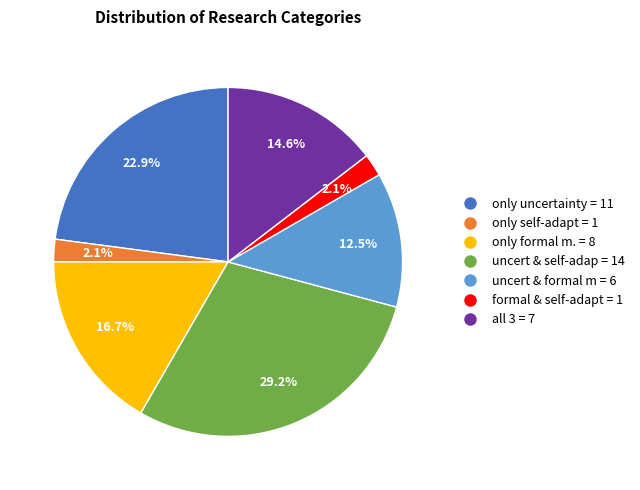

How much of the chart is everything except all 3?

85.4%